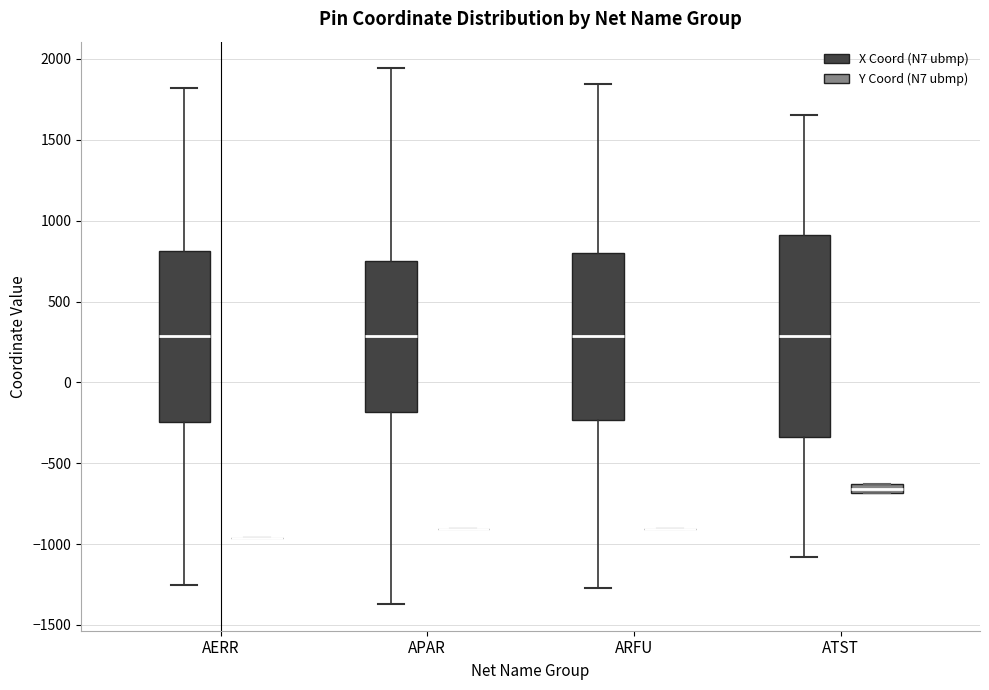

Which box is the tallest, from its lower edge to its upper edge?

ATST (X Coord (N7 ubmp))